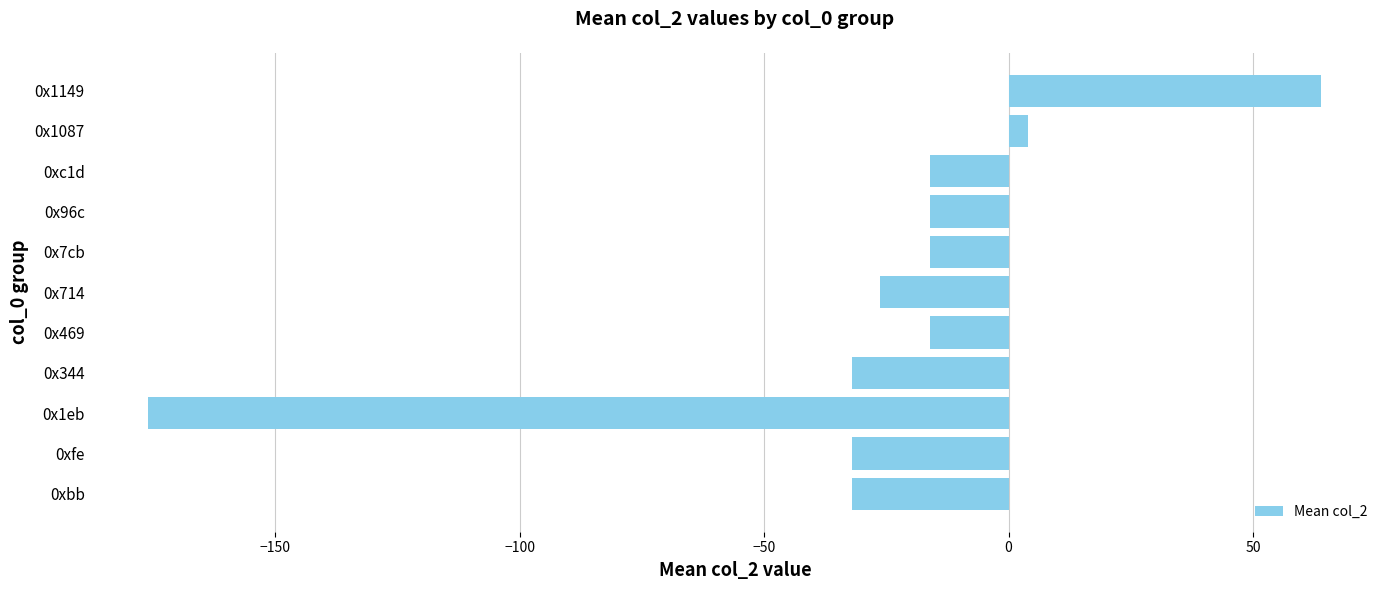

Where is the data nearest to the value -56?

0xbb